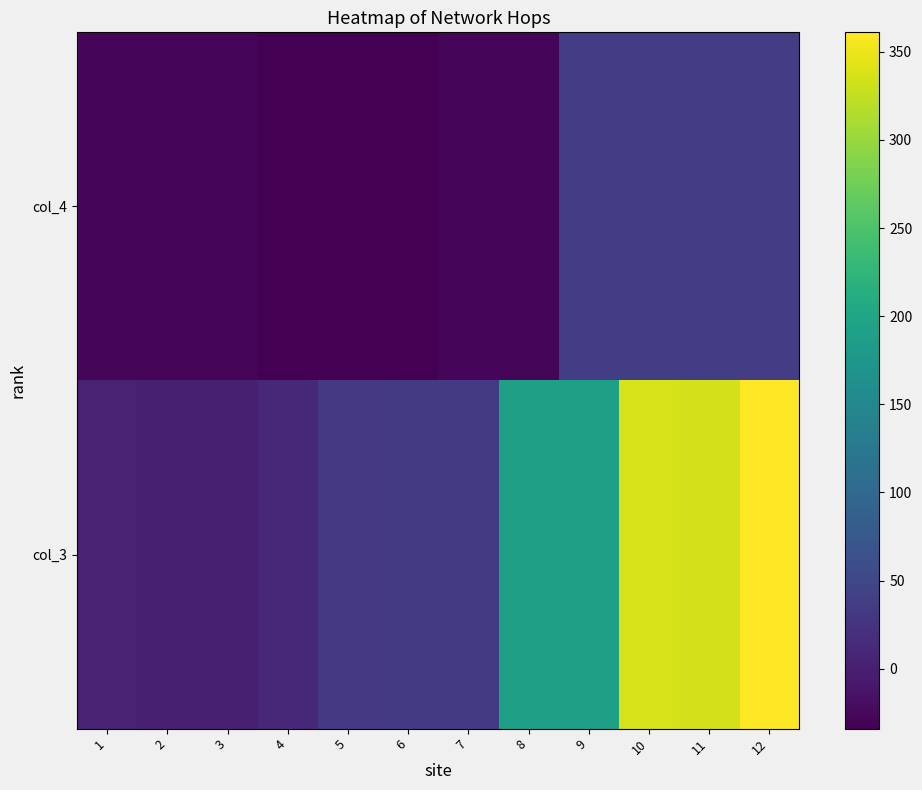

At 11, list the series in order from largest to smallest.

col_3, col_4